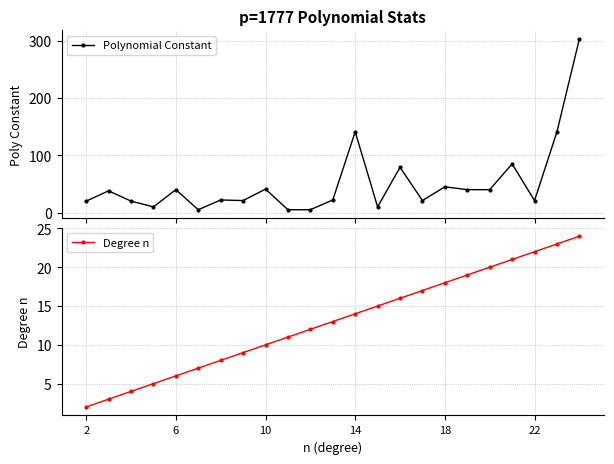

Reading right to left, what are all the values shown in this chart?

Polynomial Constant: 303	141	21	85	40	40	45	21	79	10	141	22	5	5	41	21	22	5	40	10	20	38	20
Degree n: 24	23	22	21	20	19	18	17	16	15	14	13	12	11	10	9	8	7	6	5	4	3	2